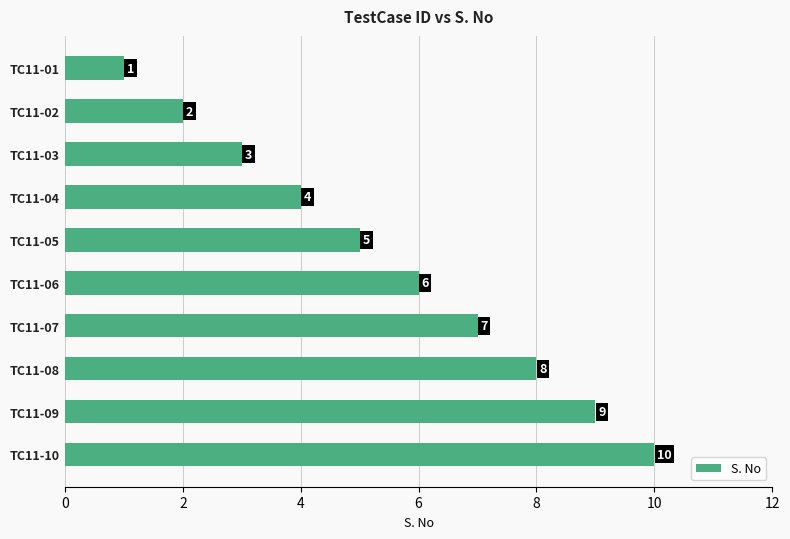

What is the average value?

6